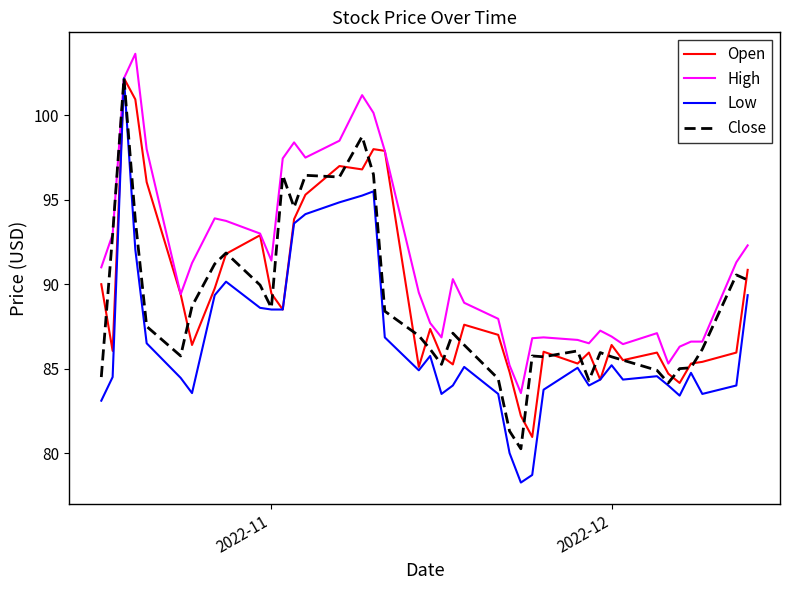

True or false: Low has more than 1 points higher than both neighbors.

True